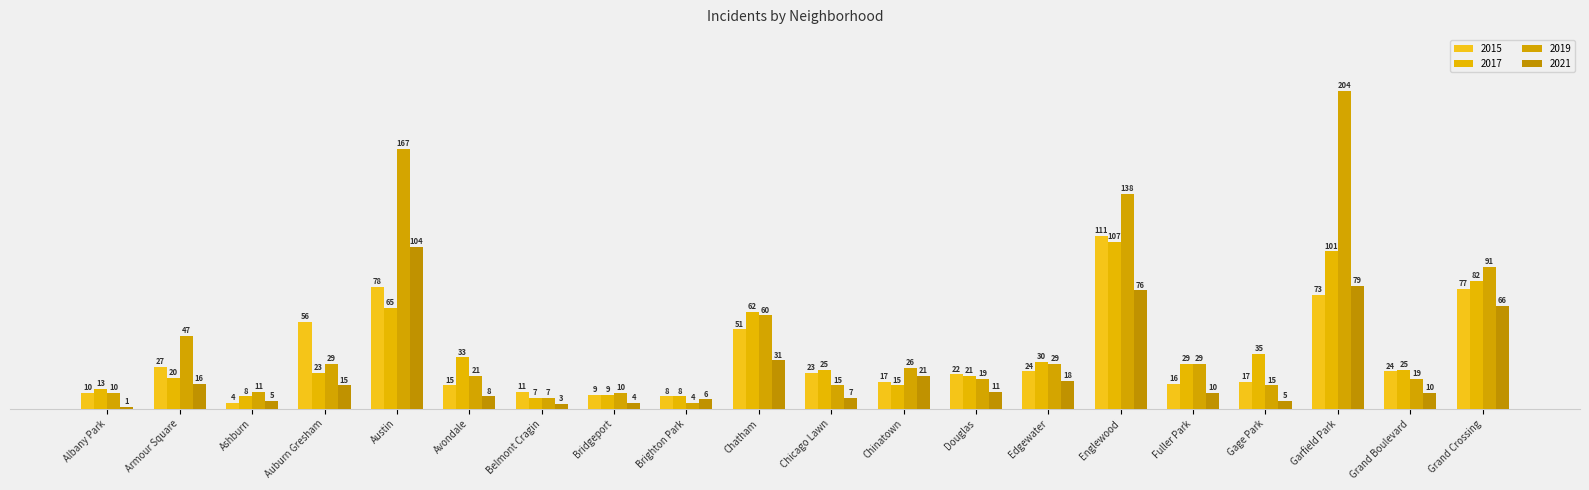

What is the maximum value shown in the chart?

204